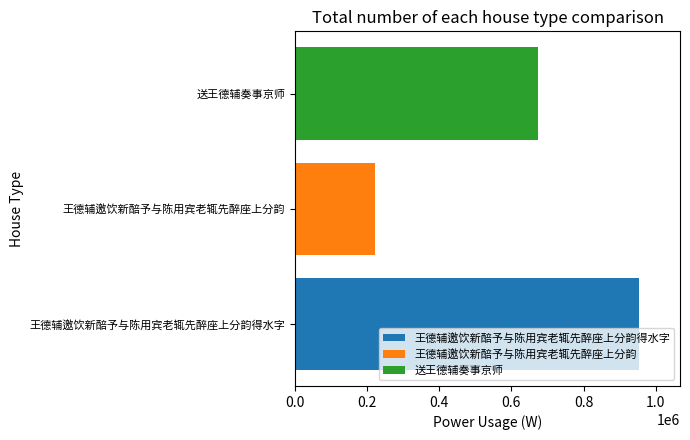

List the series in order of their peak value, highest first.

王德辅邀饮新醅予与陈用宾老辄先醉座上分韵得水字, 送王德辅奏事京师, 王德辅邀饮新醅予与陈用宾老辄先醉座上分韵